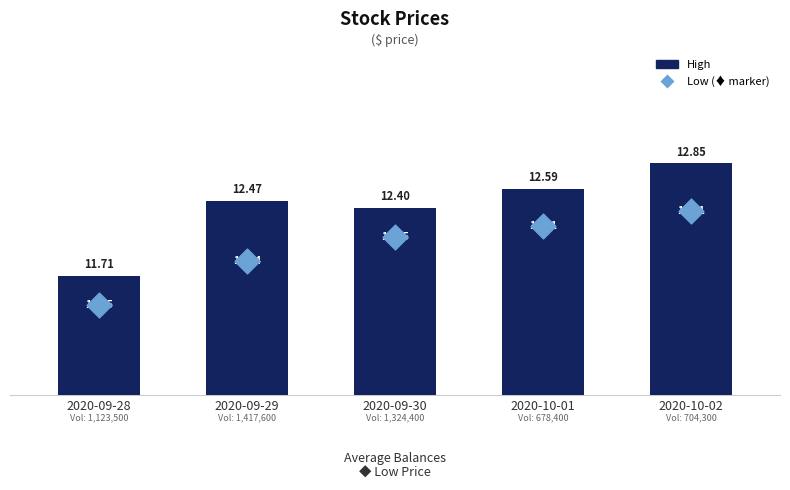

Which series has the largest total across all categories?

High